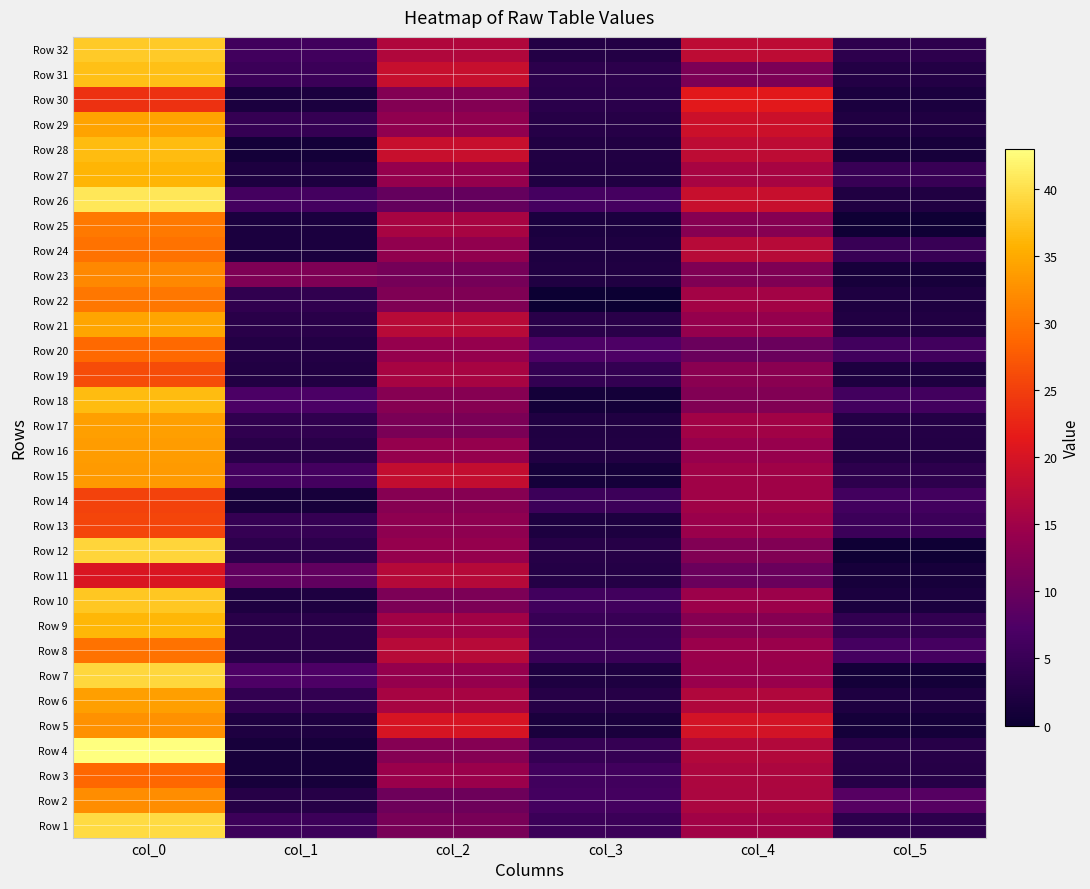

At col_0, list the series in order from largest to smallest.

Row 4, Row 26, Row 1, Row 7, Row 12, Row 32, Row 10, Row 31, Row 18, Row 28, Row 9, Row 27, Row 21, Row 29, Row 6, Row 17, Row 16, Row 15, Row 5, Row 2, Row 23, Row 25, Row 22, Row 8, Row 24, Row 20, Row 3, Row 19, Row 13, Row 14, Row 30, Row 11